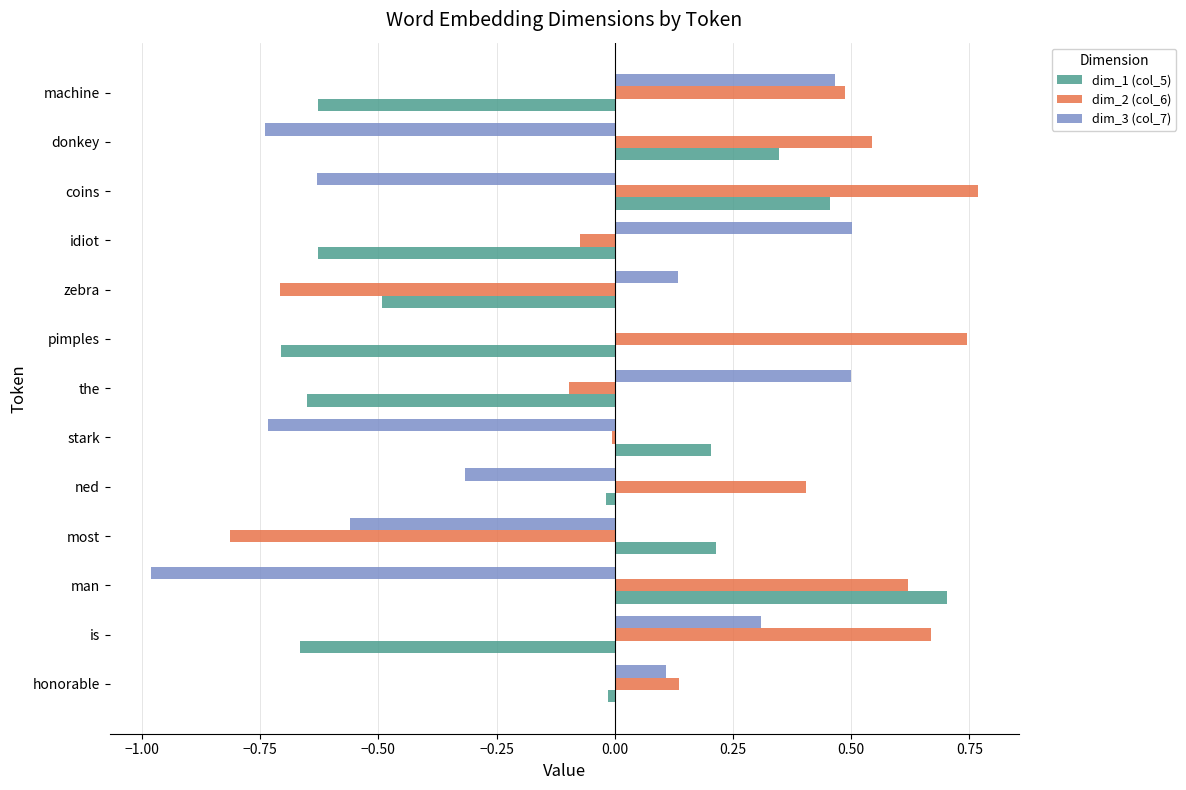

What is the sum of all dim_1 (col_5) values?

-1.9